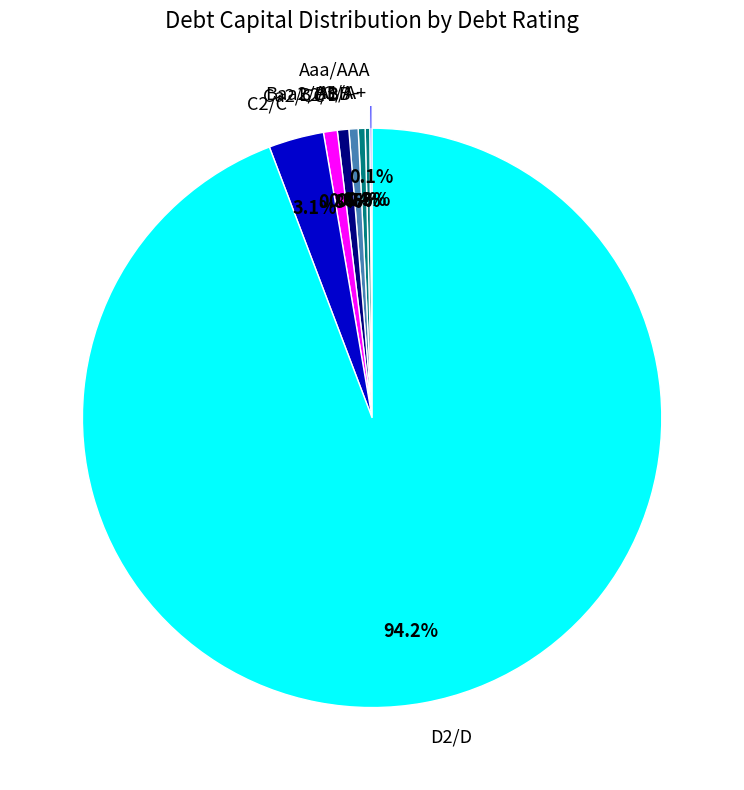

What portion of the pie excludes B2/B?

99.4%